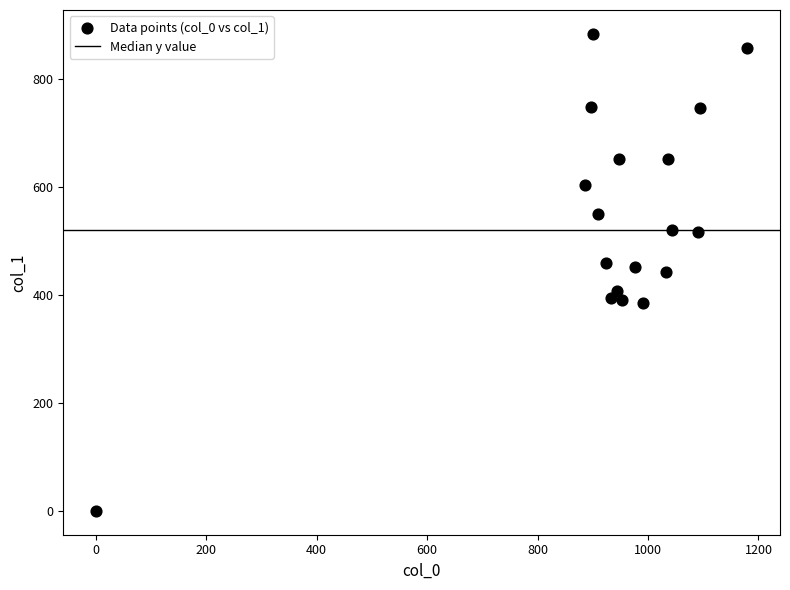

What is the range of X values (max minus min)?

1180.0